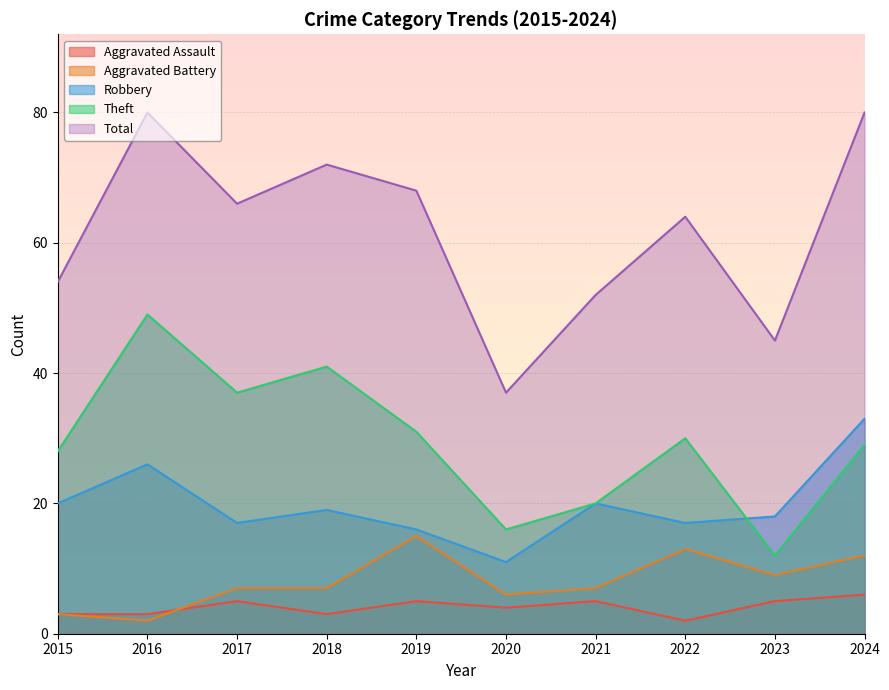

Which series has the largest total across all categories?

Total